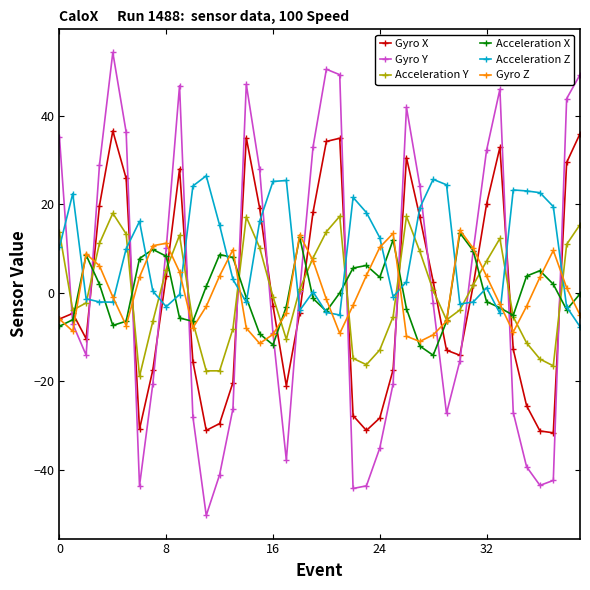

Does the chart display data point markers on the line(s)?

Yes